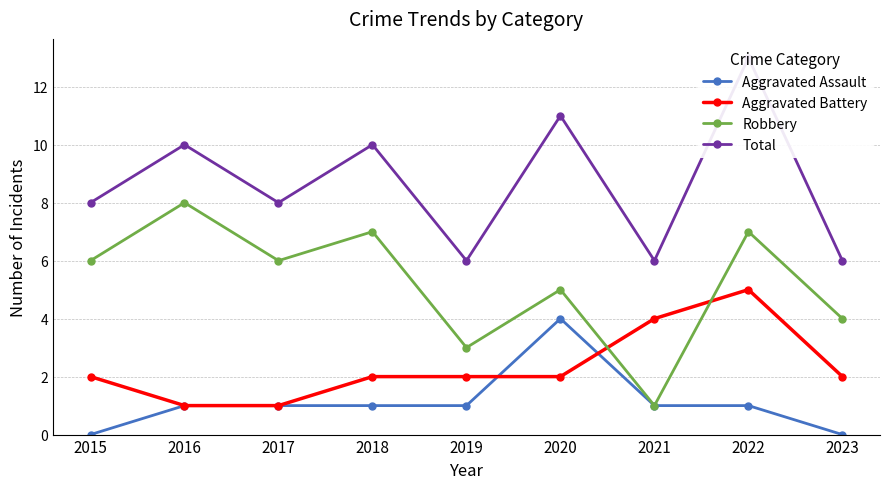

Is it true that Aggravated Battery equals 2 at 2015?

True